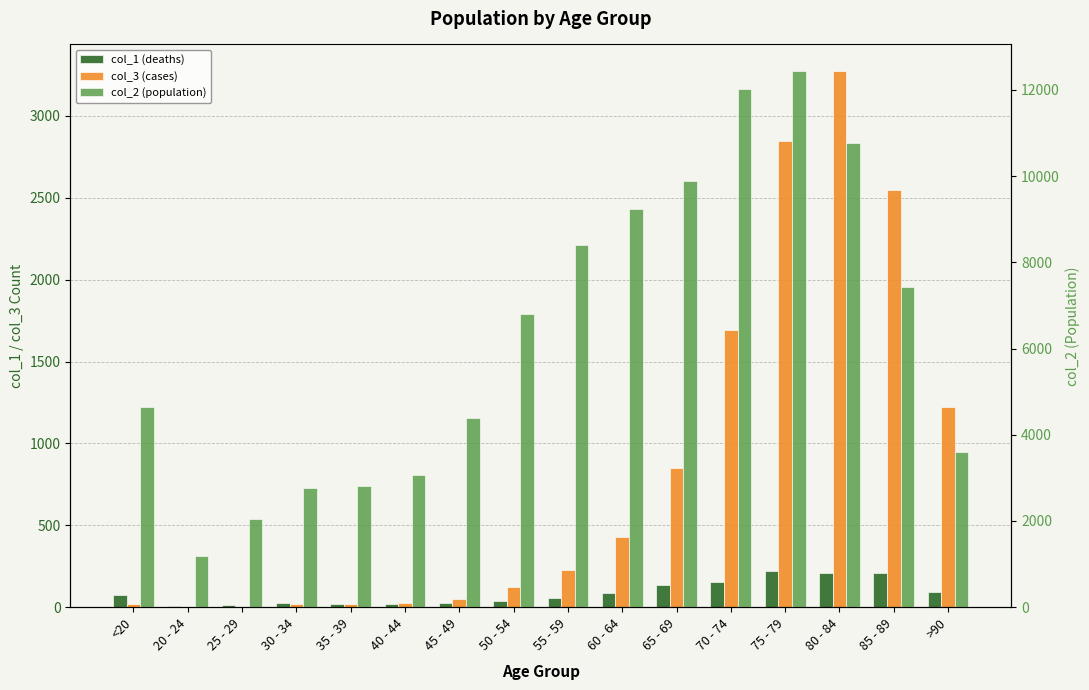

Is it true that col_2 (population) equals 10764 at 80 - 84?

True